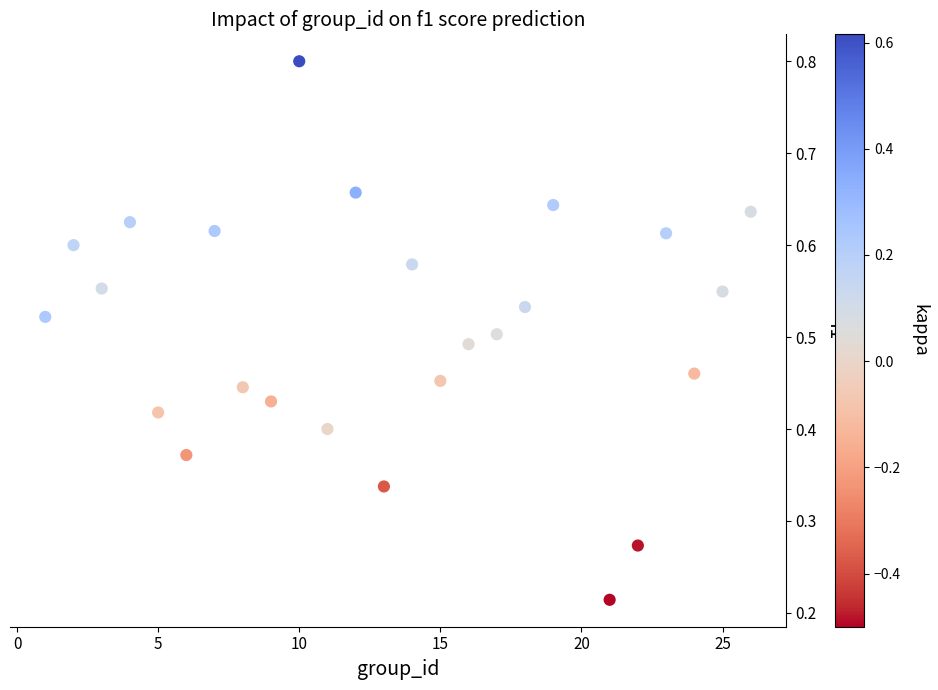

What is the range of X values (max minus min)?

25.0